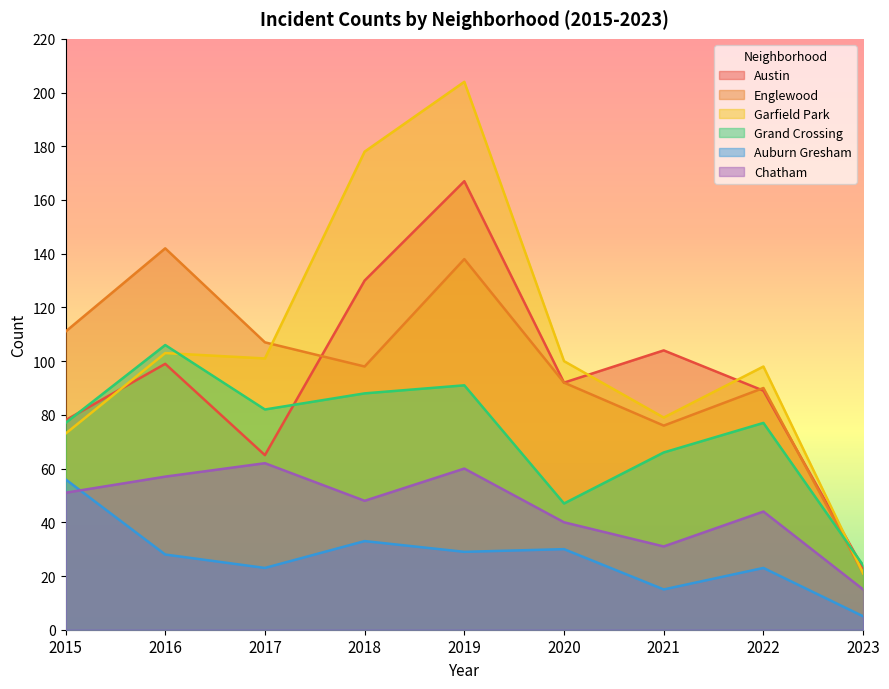

In Garfield Park, how many points are higher than both neighbors (excluding endpoints)?

3